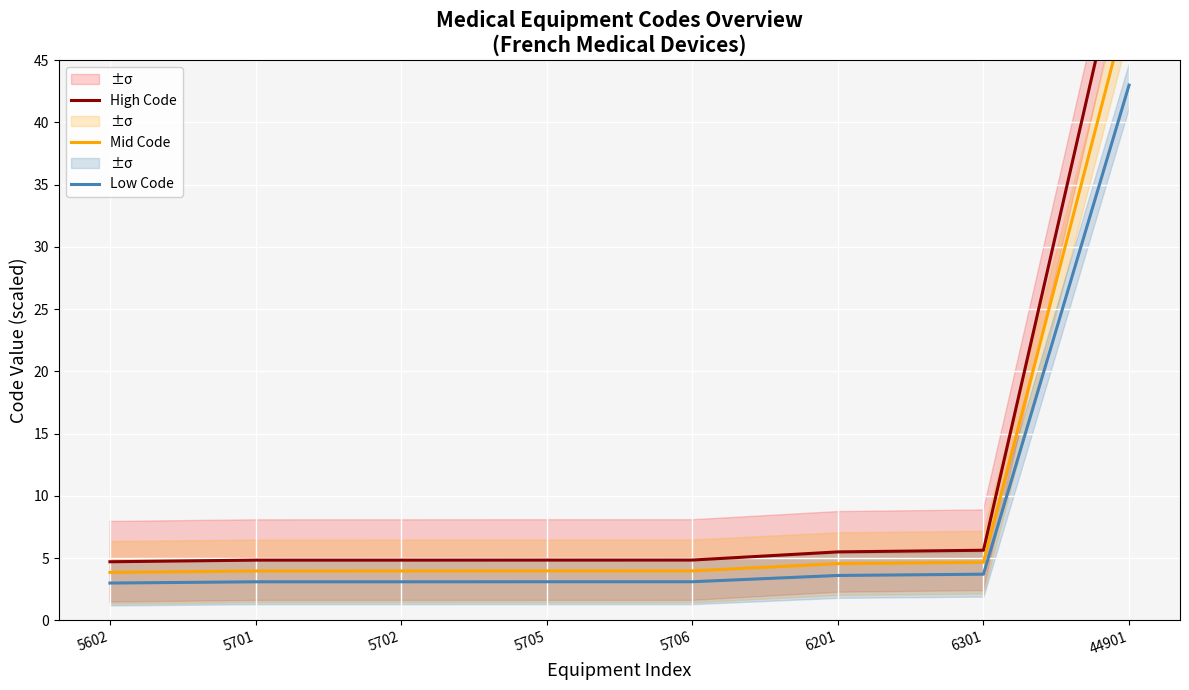

What is the sum of the High Code values at 44901 and 5705?

61.6